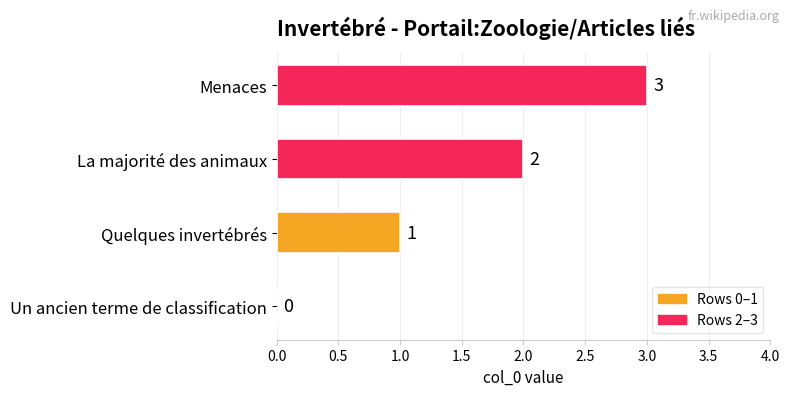

Are the bars horizontal?

Yes